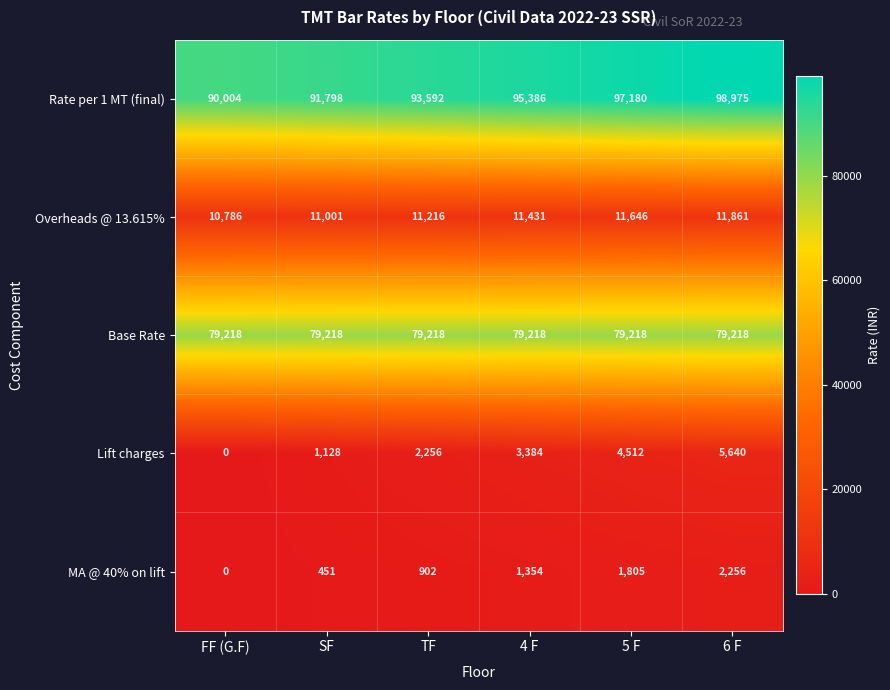

The value of Lift charges at 5 F is 6490. True or false?

False